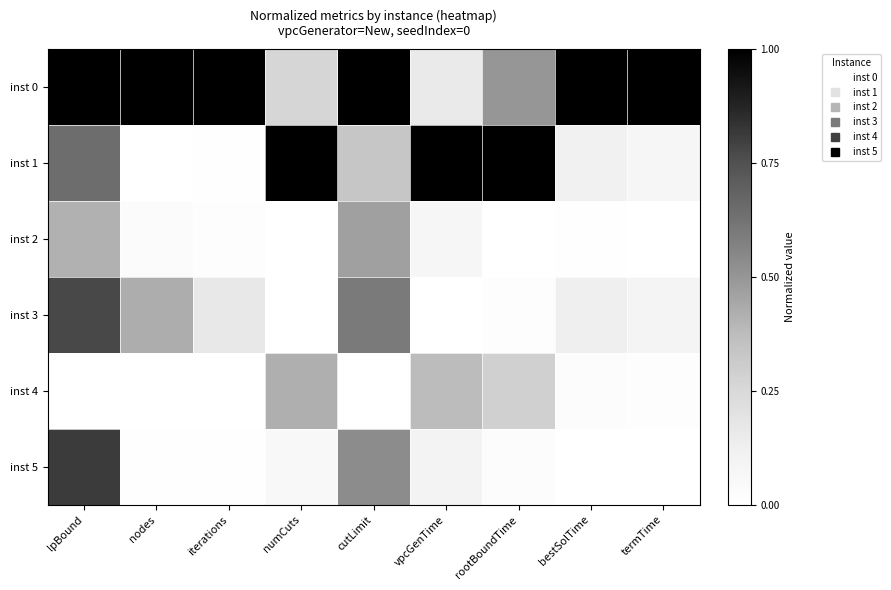

At how many categories does at least one series exceed 0?

9